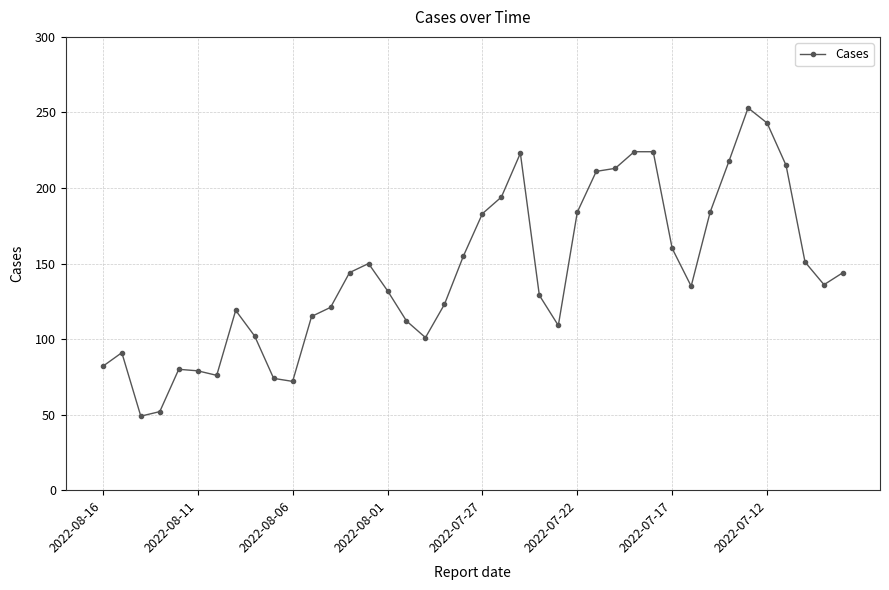

What is the difference between the maximum and minimum values?

204